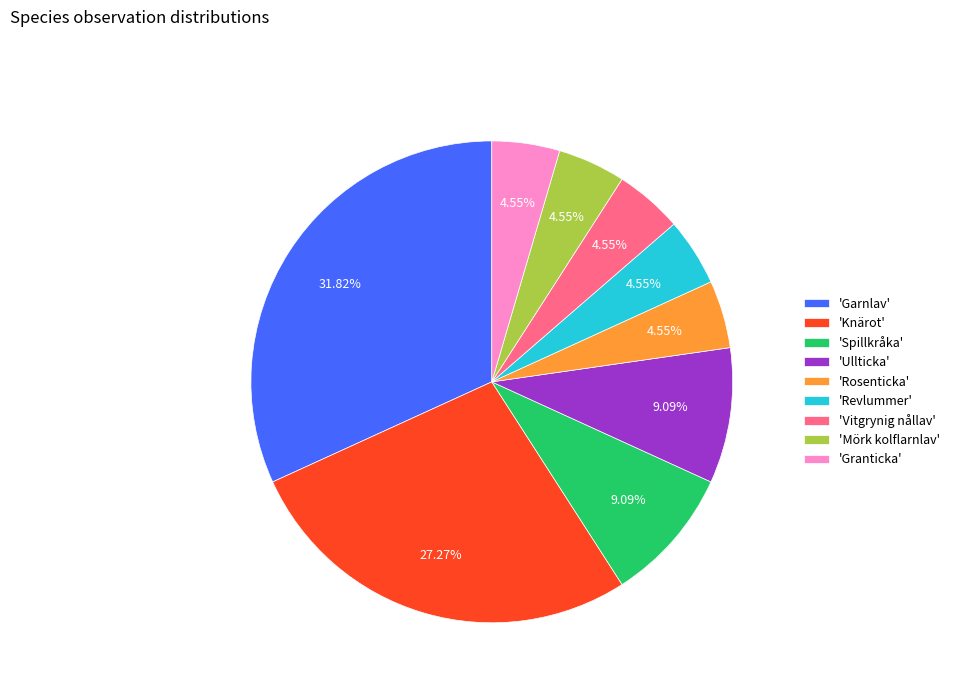

What is the ratio of the value at 'Garnlav' to the value at 'Ullticka'?

3.5